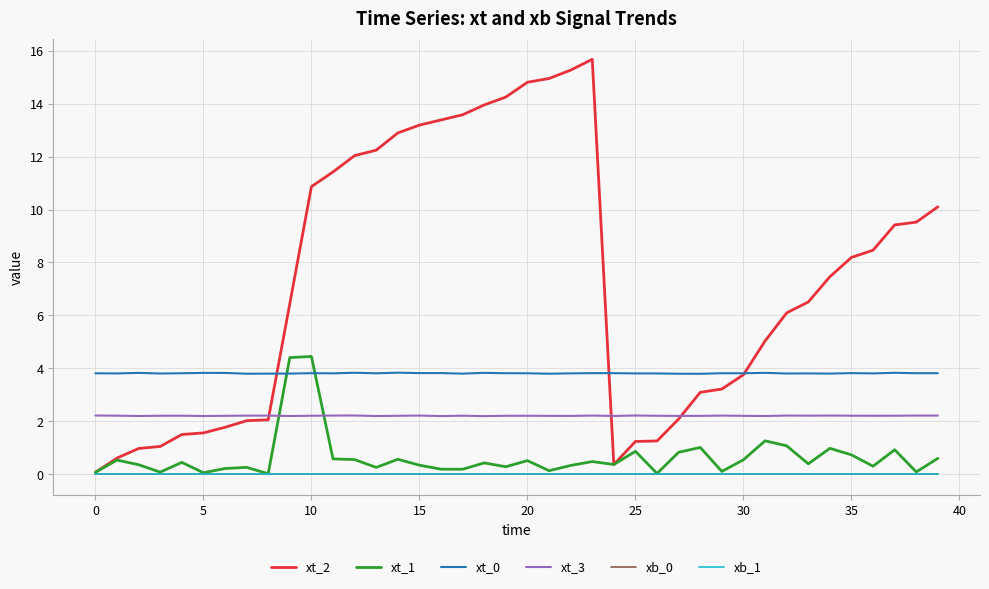

Does the chart have visible grid lines?

Yes